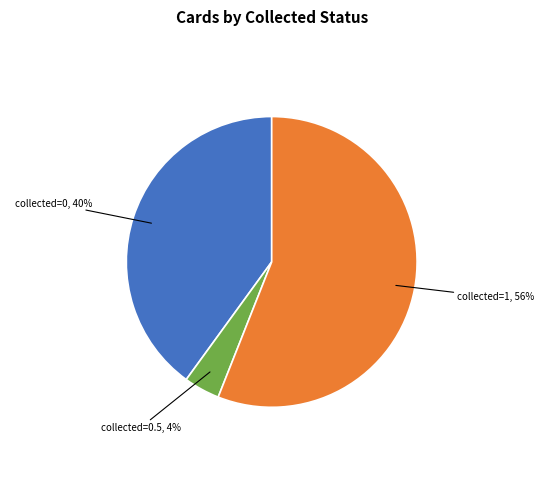

How many slices are in this pie chart?

3